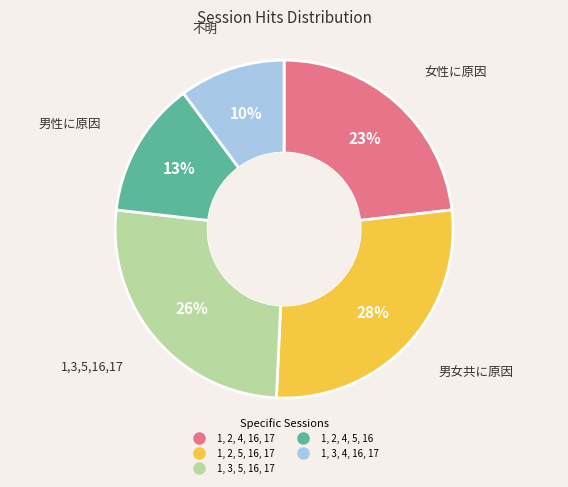

True or false: 1, 2, 4, 16, 17 accounts for 13% of the total.

False